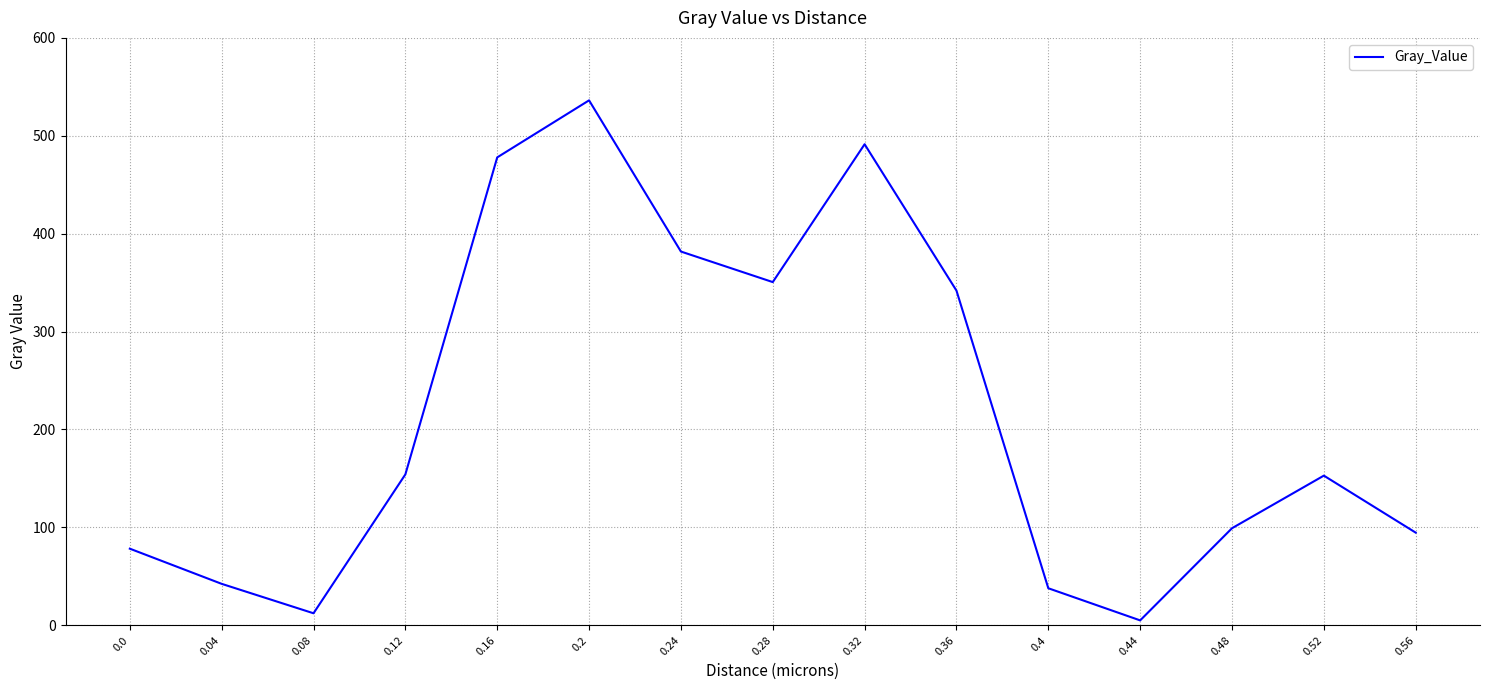

What is the ratio of the value at 0.52 to the value at 0.04?

3.6